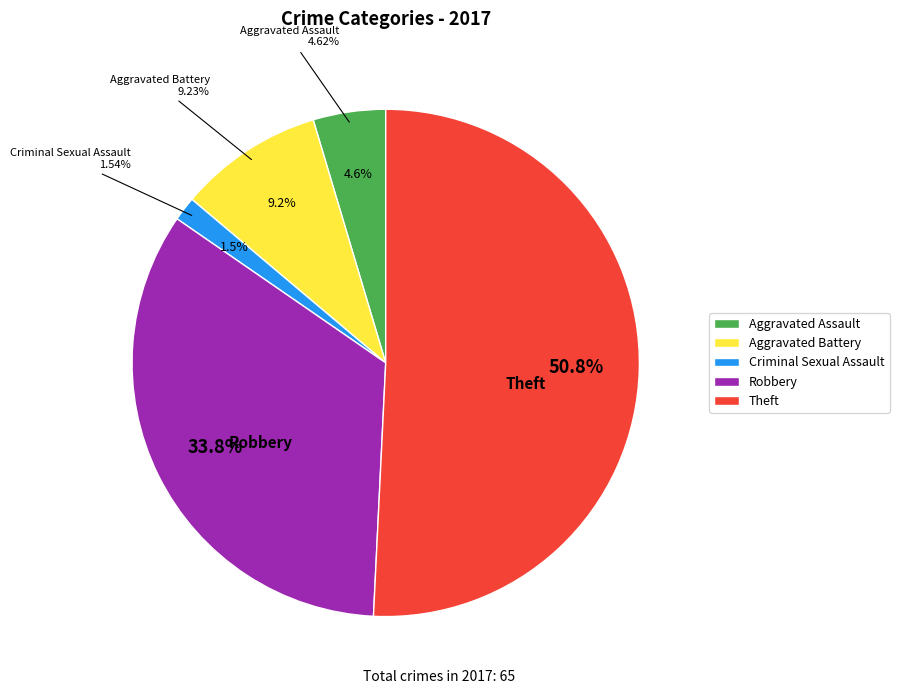

What is the largest slice in the pie chart?

Theft